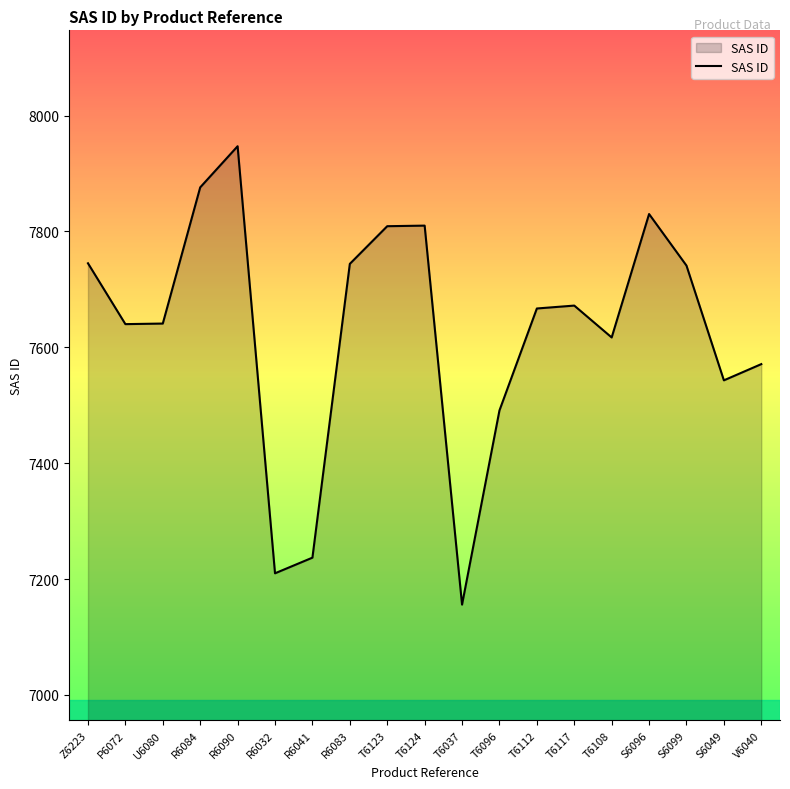

What is the difference between the maximum and minimum values?

791